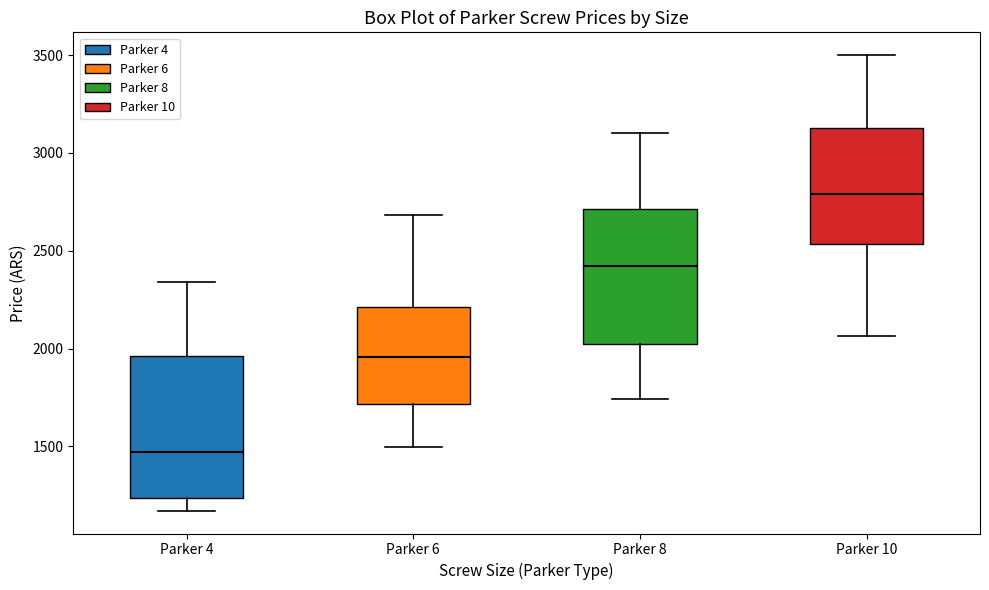

Reading left to right, transcribe this box plot: for each box, give where its median line is, the range the box spans, and where its two whiskers end, as read against the y-axis. The values are not printed on the chart, so give them approximately, as read against the axis.

Parker 4: median 1450, box 1250 to 1950, whiskers 1150 to 2350
Parker 6: median 1950, box 1700 to 2200, whiskers 1500 to 2700
Parker 8: median 2400, box 2000 to 2700, whiskers 1750 to 3100
Parker 10: median 2800, box 2550 to 3150, whiskers 2050 to 3500